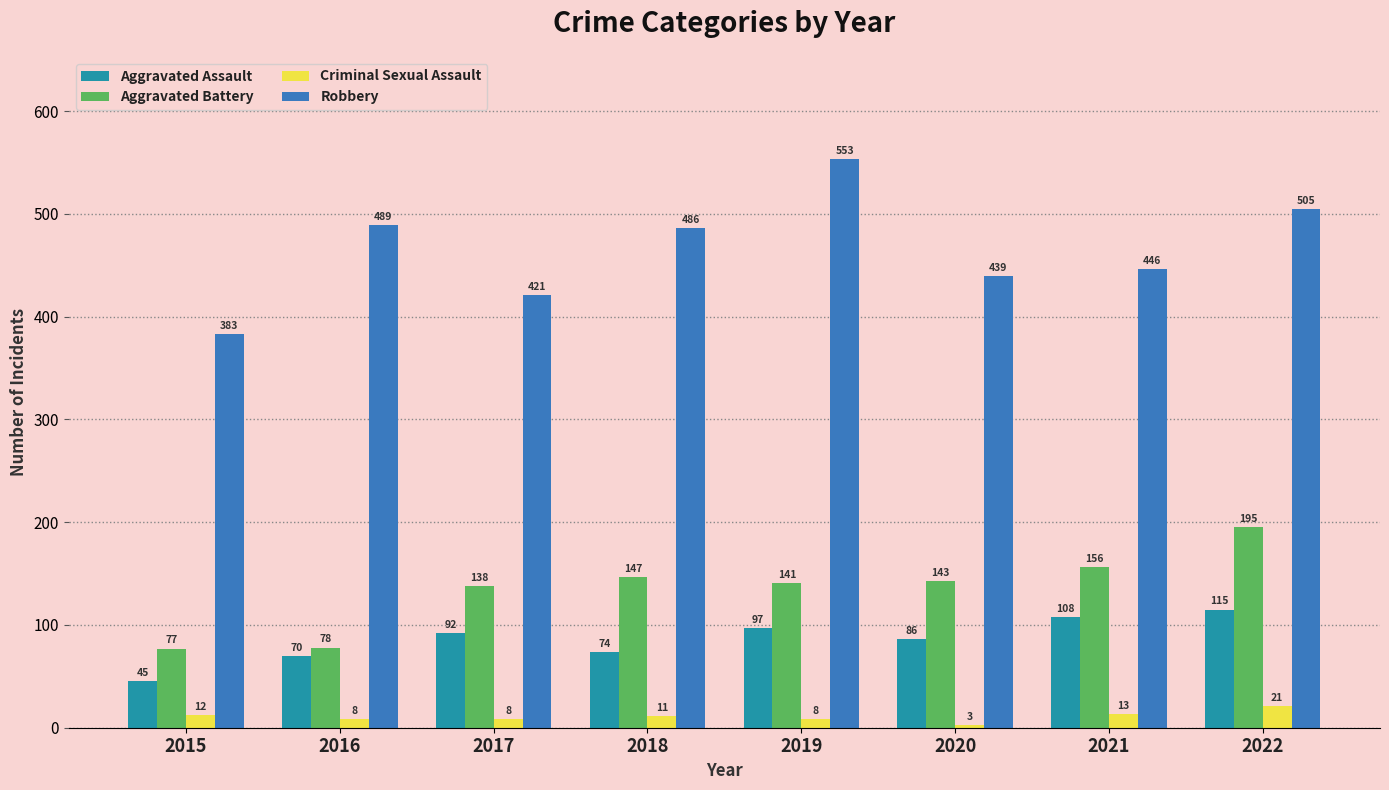

Is it true that Criminal Sexual Assault equals 21 at 2022?

True